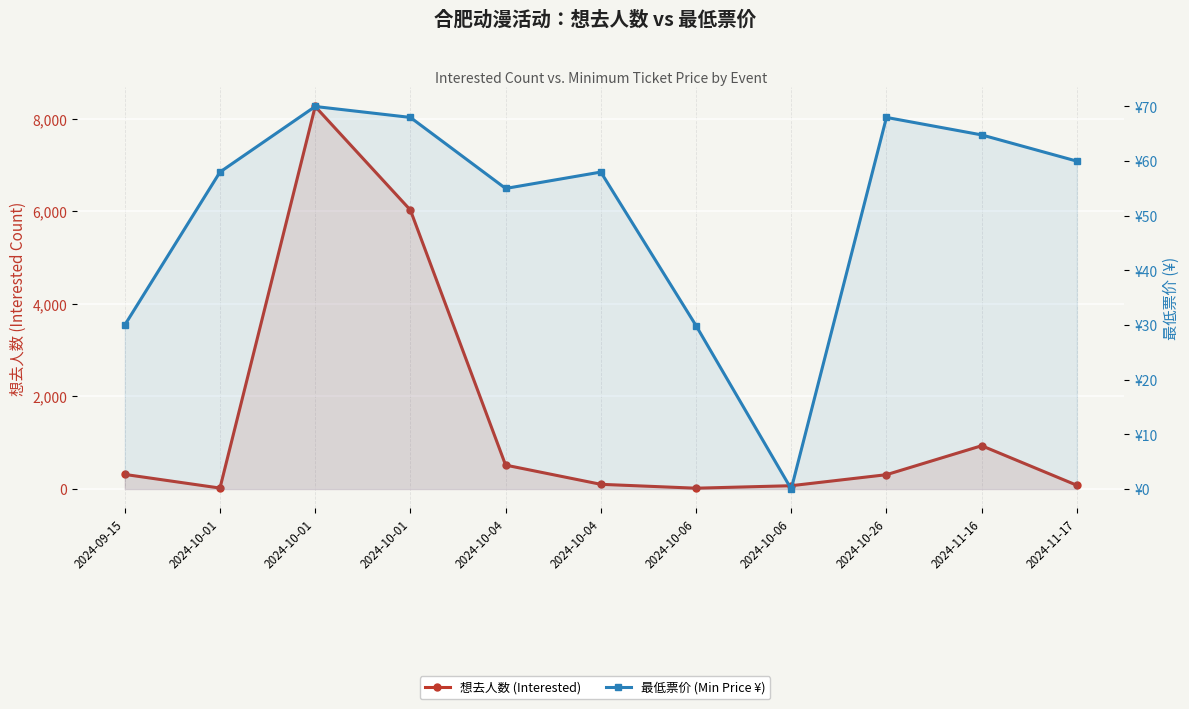

Where do 最低票价 (Min Price ¥) and 想去人数 (Interested) first cross each other?

2024-09-15 and 2024-10-01